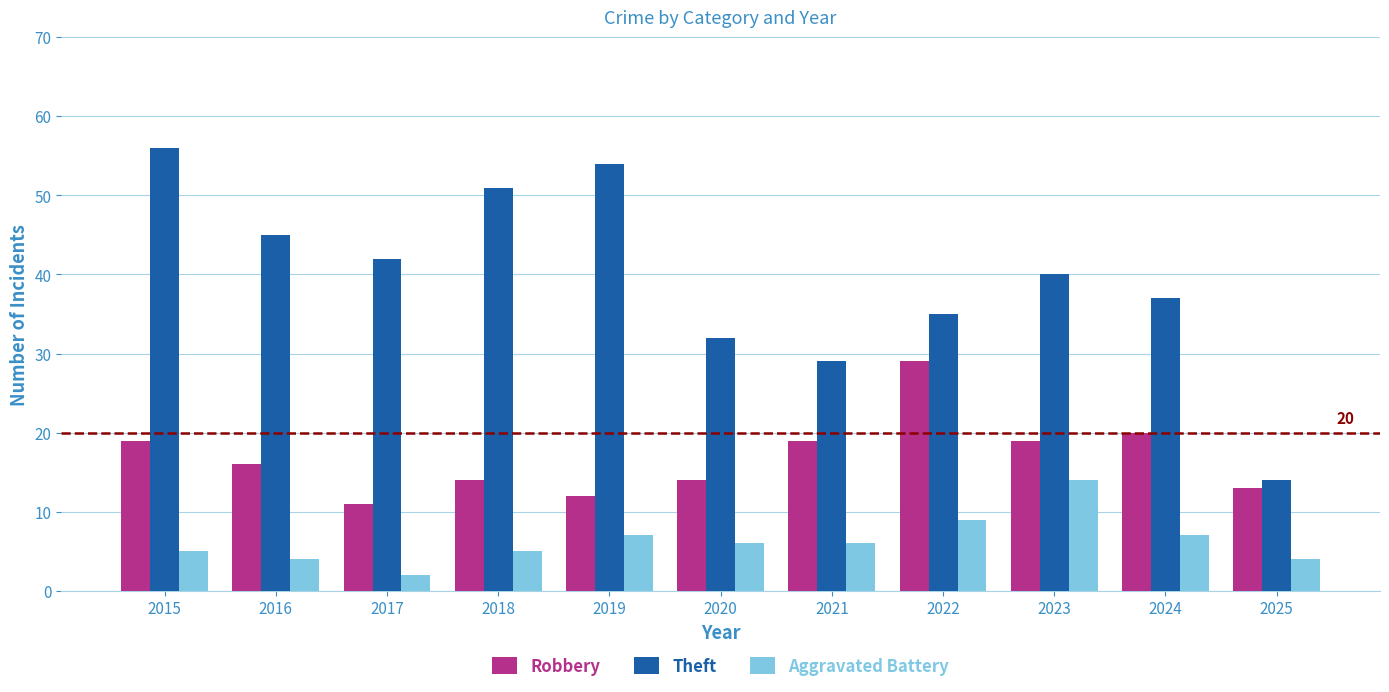

How many bars are there in total?

33